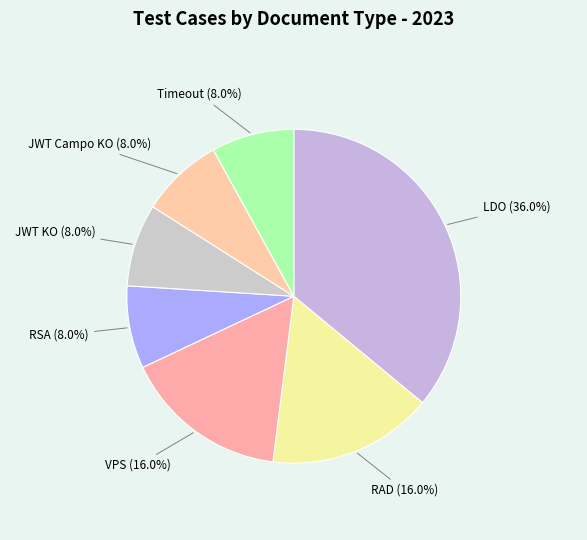

Does any single category account for the majority?

No